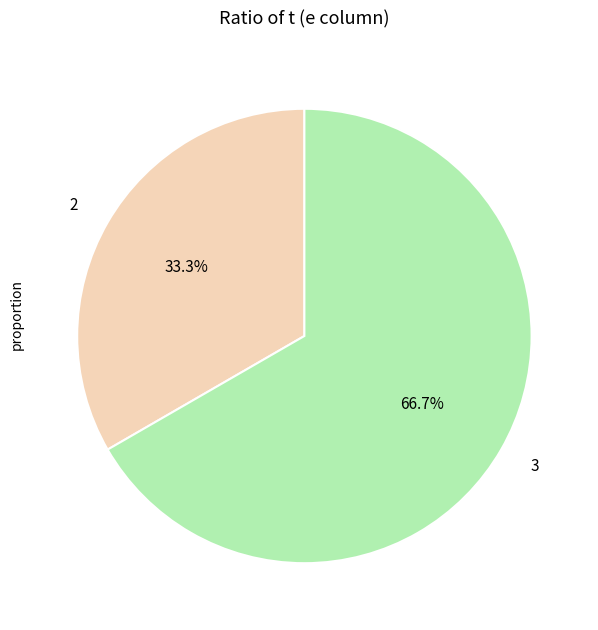

Rank the categories by value from highest to lowest.

3, 2